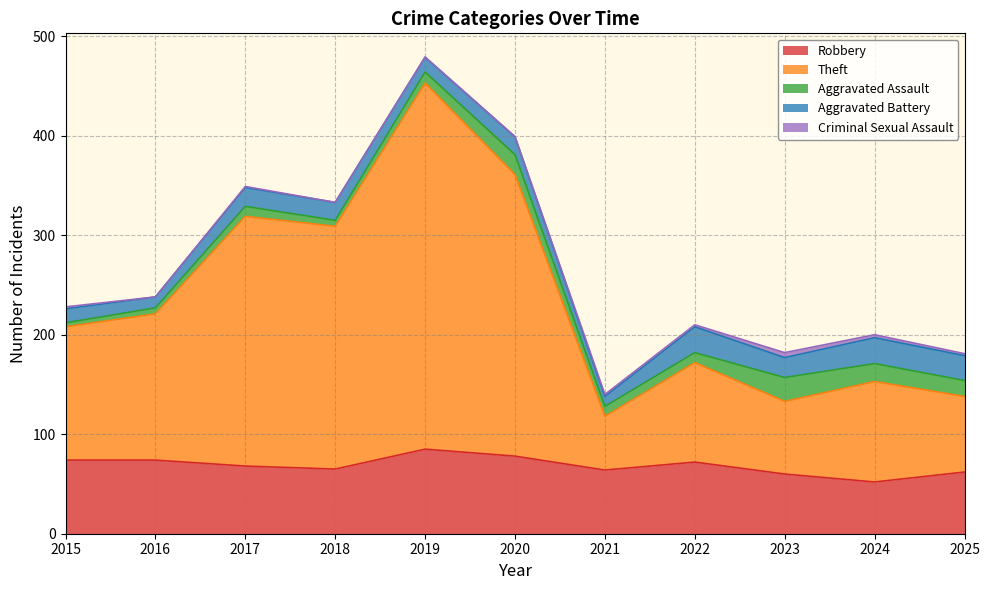

Does the chart display data point markers on the line(s)?

No